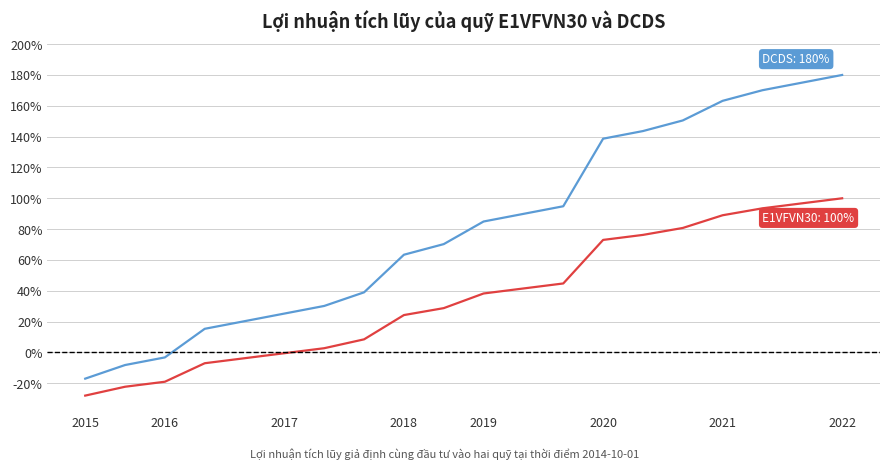

What is the minimum value shown in the chart?

-28.0